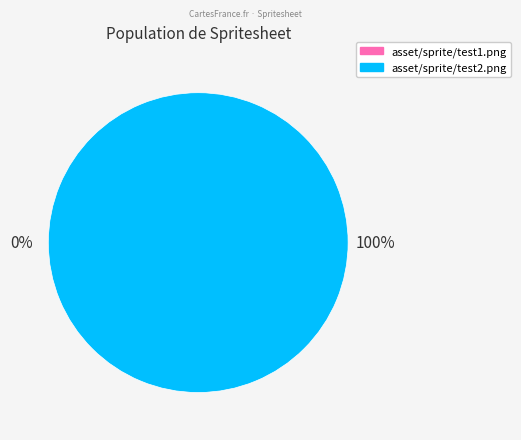

Is it true that asset/sprite/test2.png is 87% of the pie?

False